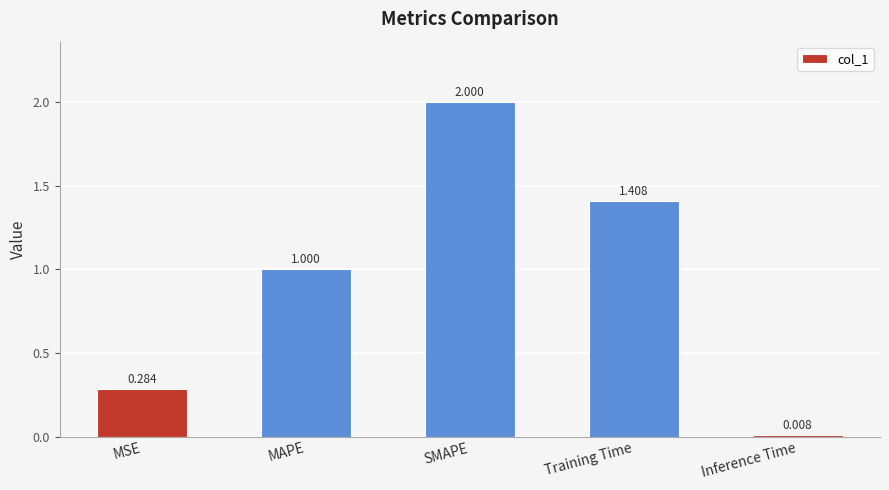

What is the average value?

0.9